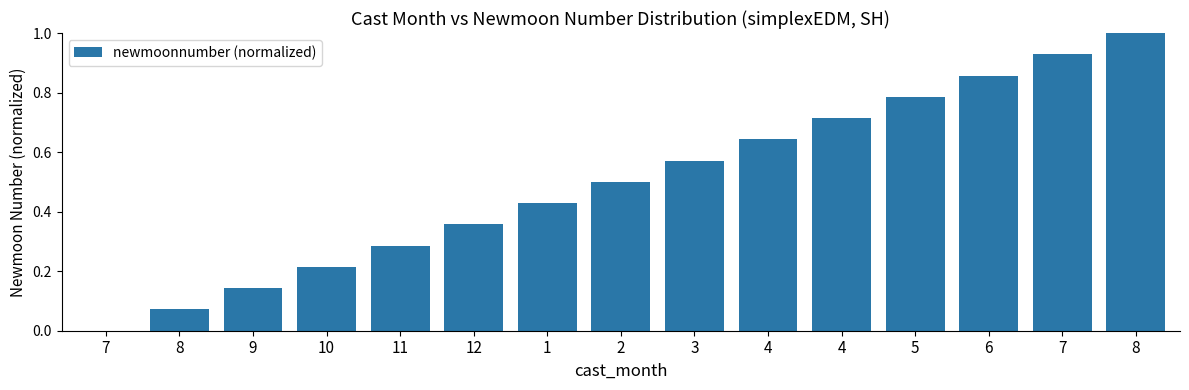

What is the label of the 8th bar from the left?

2